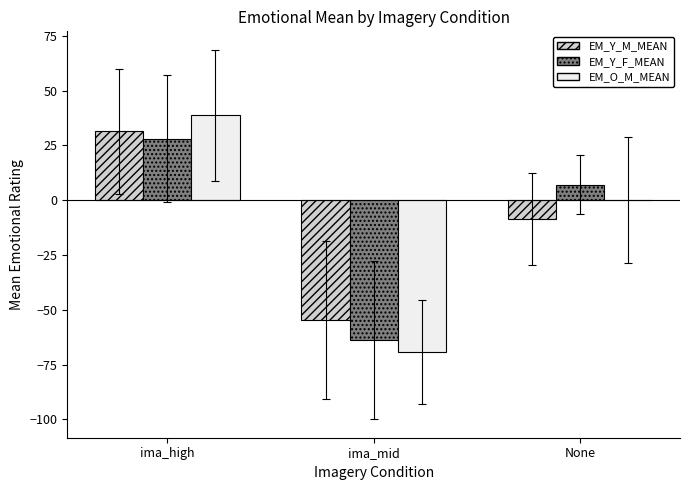

At which category is the sum across all series the highest?

ima_high